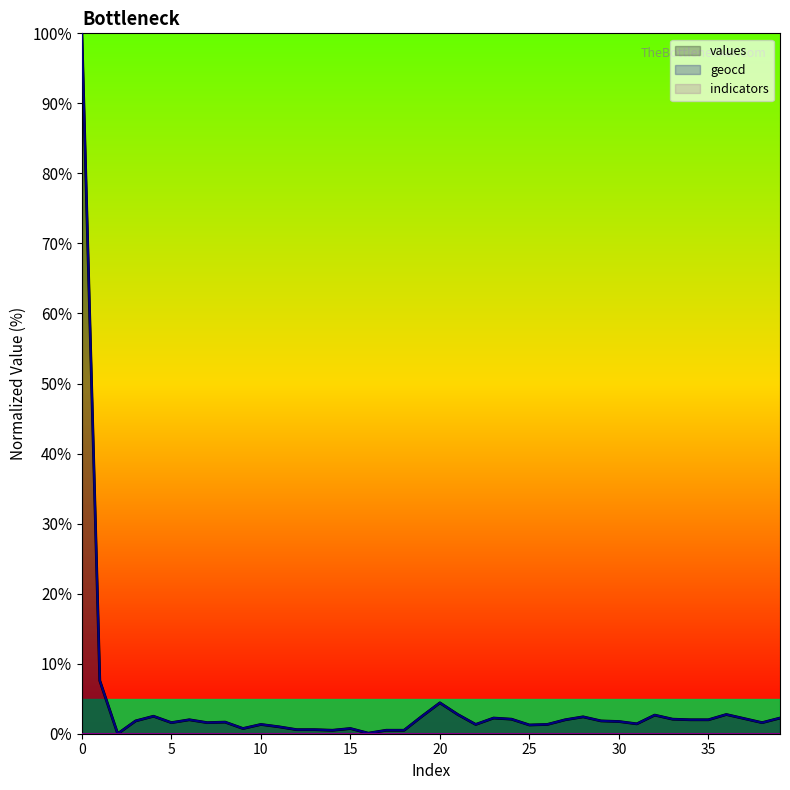

List the series in order of their peak value, lowest first.

values, geocd